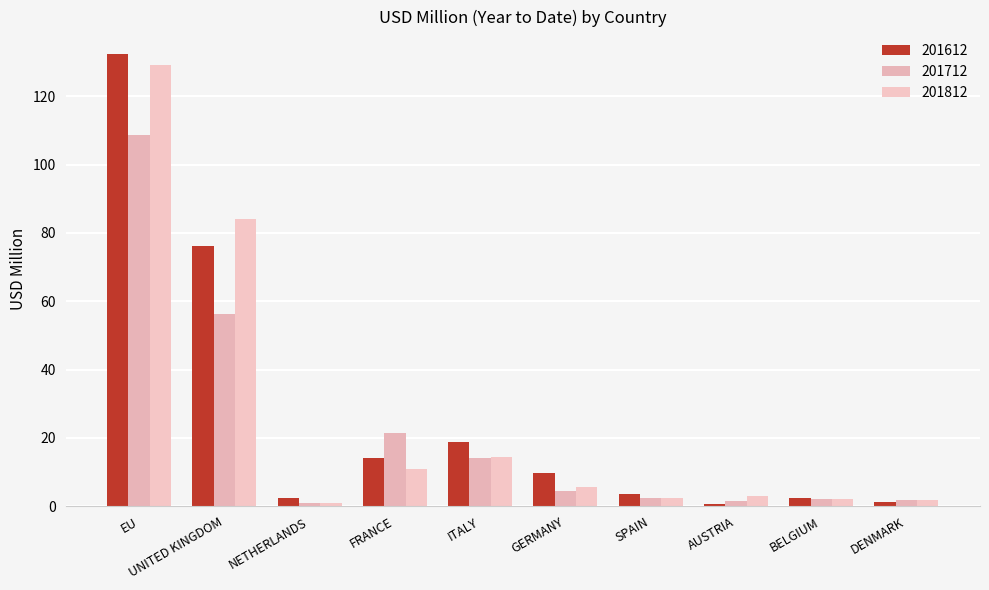

Reading left to right, transcribe all the data shown in this chart.

201612: 132.3	76.3	2.4	14.1	18.9	9.9	3.5	0.7	2.4	1.4
201712: 108.5	56.2	1.0	21.3	14.0	4.4	2.5	1.7	2.2	1.7
201812: 129.2	84.0	0.9	10.9	14.5	5.6	2.5	3.1	2.2	1.9